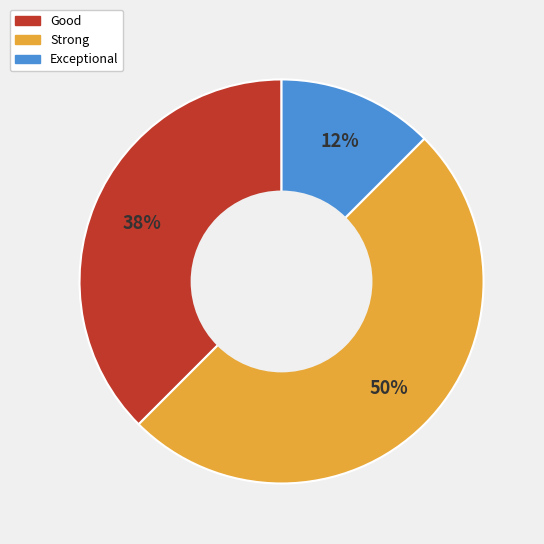

Approximately how many times larger is the value at Exceptional compared to Good?

0.3